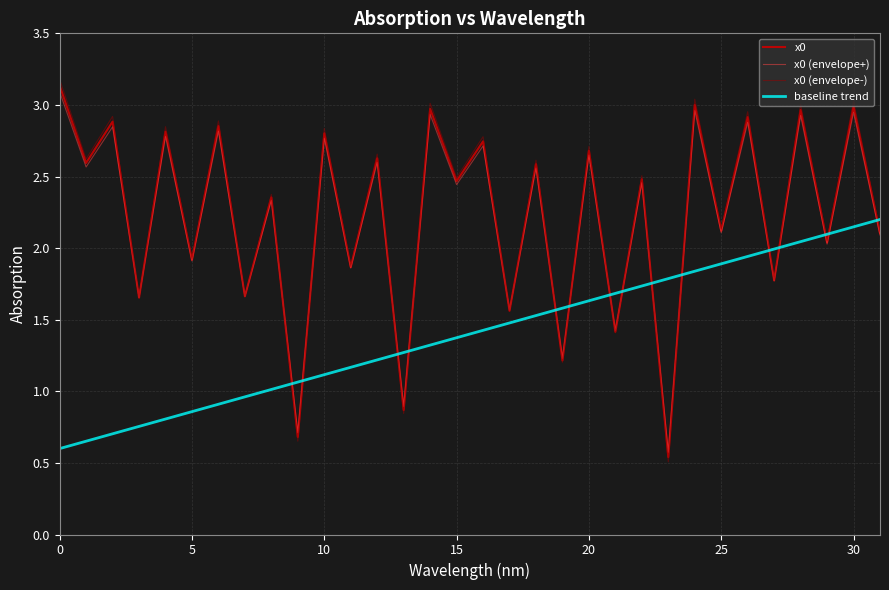

What are all the series names shown in the legend?

x0, x0 (envelope+), x0 (envelope-), baseline trend